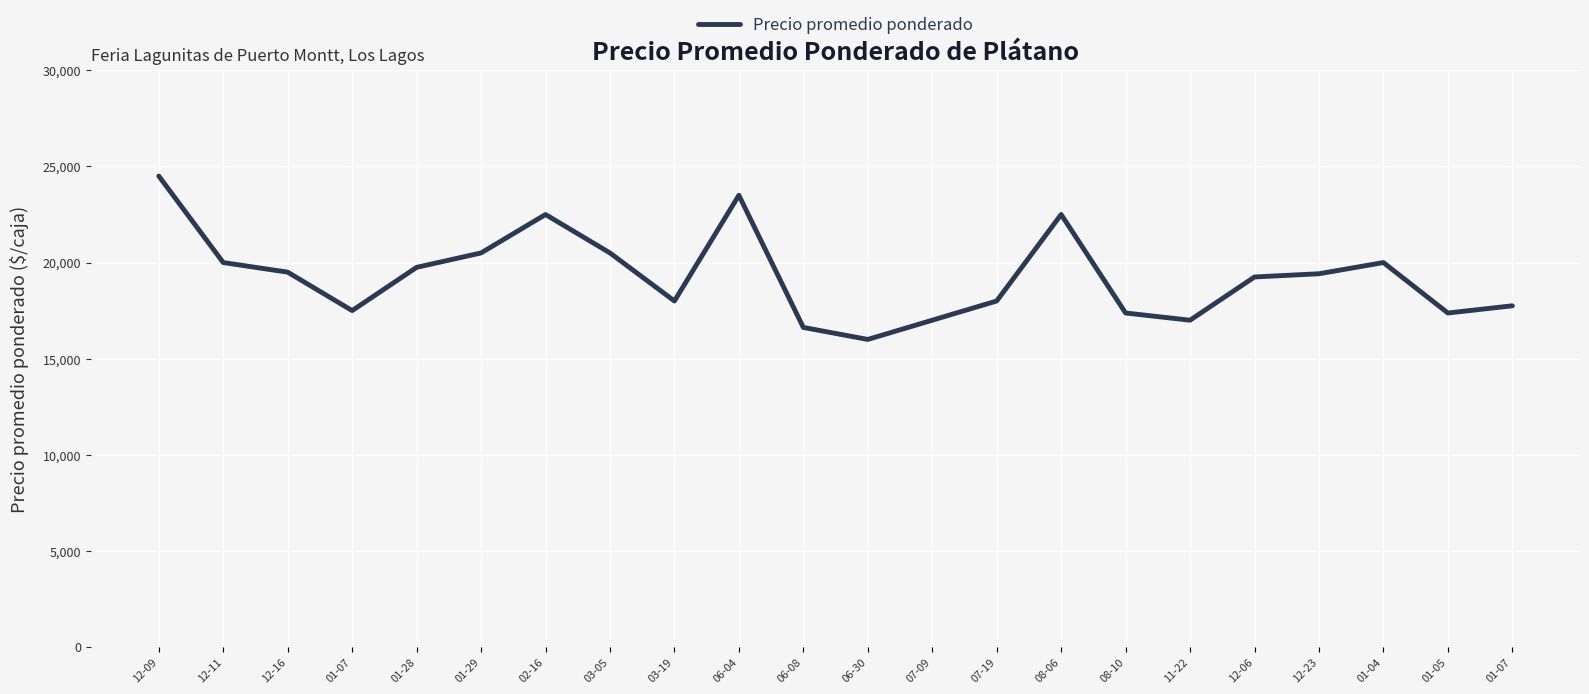

What is the greatest value displayed?

24500